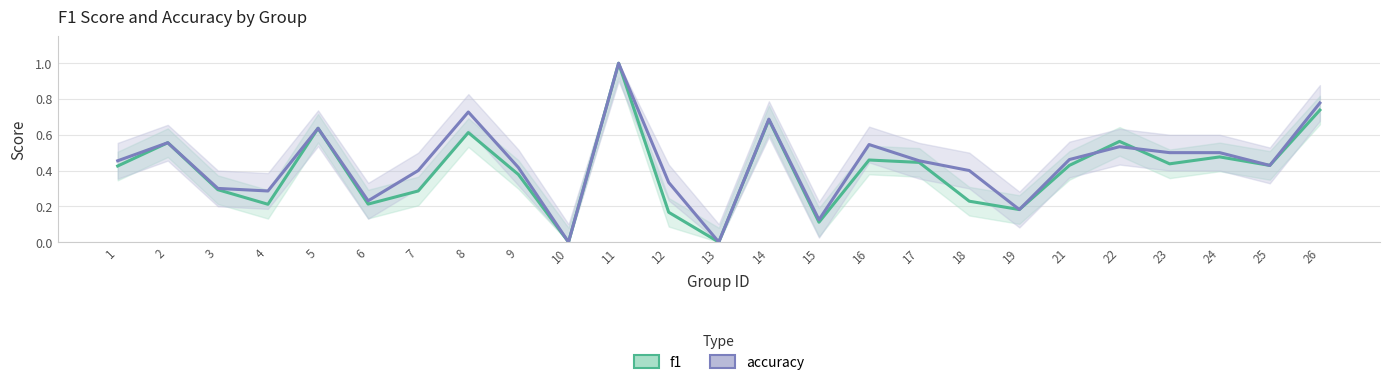

Is it true that accuracy equals 0.1 at 15?

True